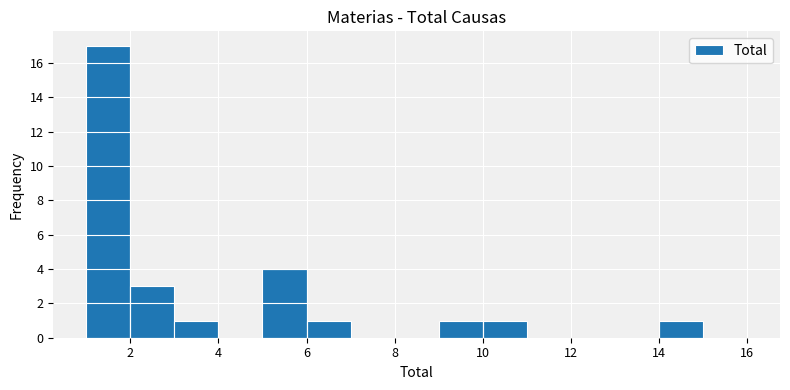

Reading left to right, list every bar in this chart as the range it spans on the x-axis followed by its height. The values are not printed on the chart, so give them approximately, as read against the axis.

1 to 2: 17
2 to 3: 3
3 to 4: 1
4 to 5: 0
5 to 6: 4
6 to 7: 1
7 to 8: 0
8 to 9: 0
9 to 10: 1
10 to 11: 1
11 to 12: 0
12 to 13: 0
13 to 14: 0
14 to 15: 1
15 to 16: 0